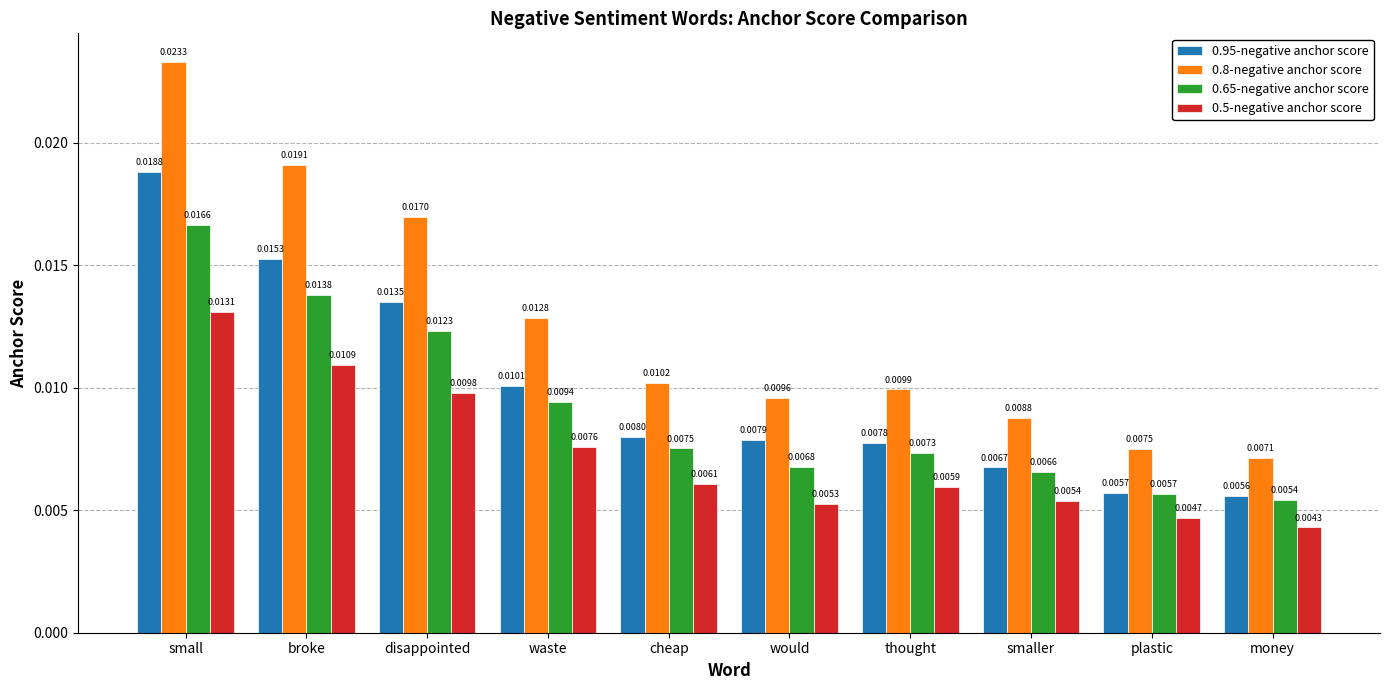

Which series has the largest range (max minus min)?

0.8-negative anchor score